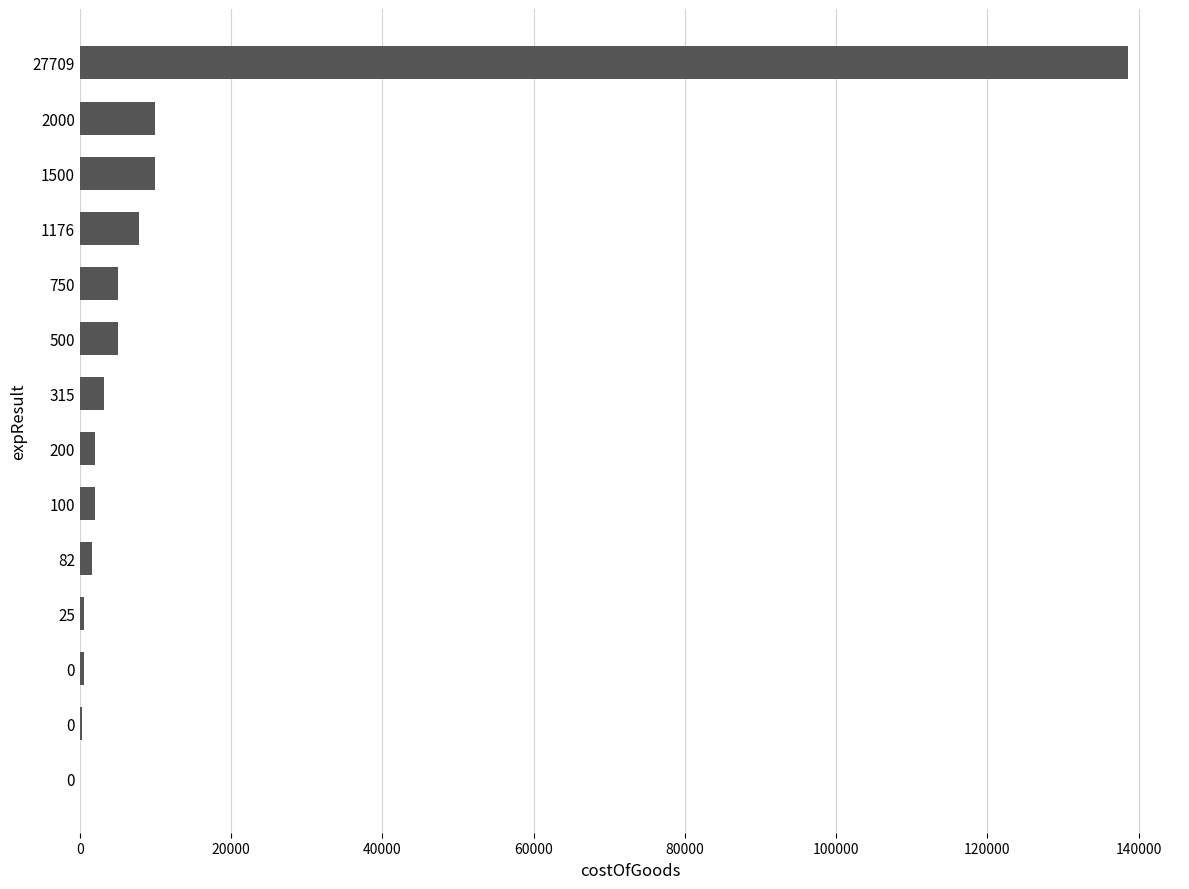

Are the bars horizontal?

Yes